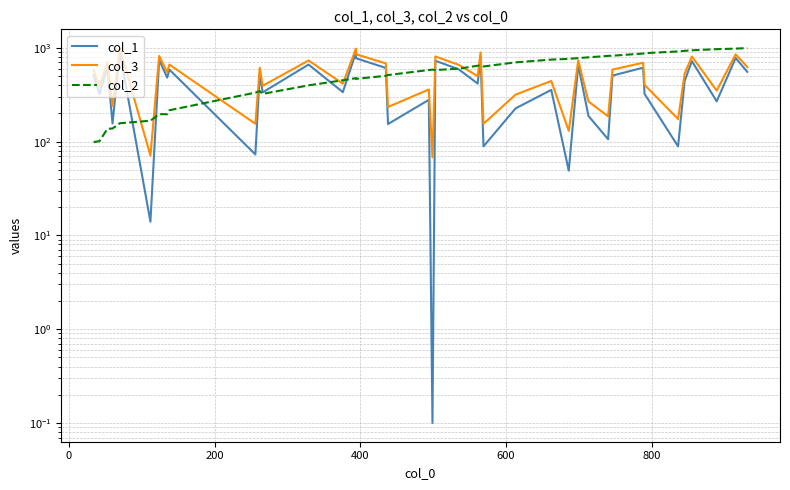

What is the minimum value shown in the chart?

0.1